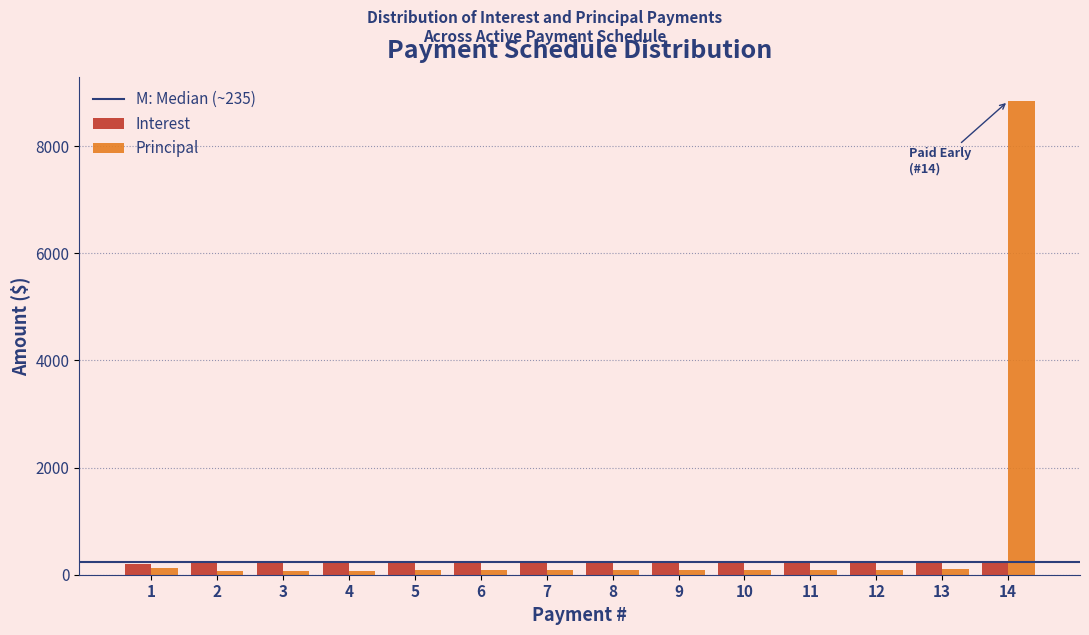

What is the minimum value for Interest?

196.4